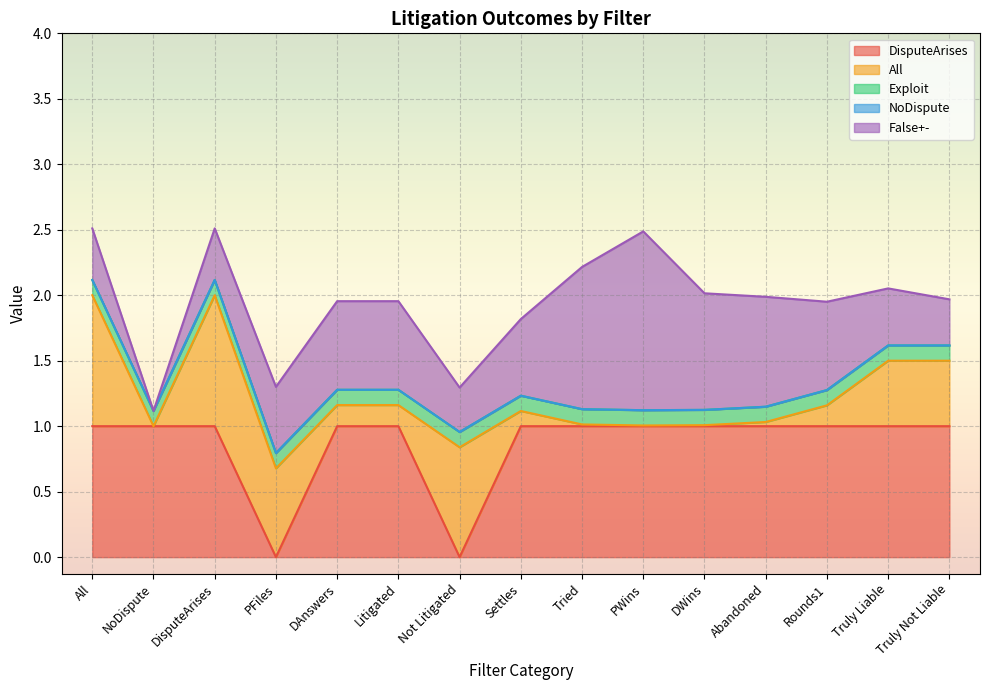

Reading right to left, transcribe all the data shown in this chart.

DisputeArises: Truly Not Liable=1.0	Truly Liable=1.0	Rounds1=1.0	Abandoned=1.0	DWins=1.0	PWins=1.0	Tried=1.0	Settles=1.0	Not Litigated=0.0	Litigated=1.0	DAnswers=1.0	PFiles=0.0	DisputeArises=1.0	NoDispute=1.0	All=1.0
All: Truly Not Liable=0.5	Truly Liable=0.5	Rounds1=0.2	Abandoned=0.0	DWins=0.0	PWins=0.0	Tried=0.0	Settles=0.1	Not Litigated=0.8	Litigated=0.2	DAnswers=0.2	PFiles=0.7	DisputeArises=1.0	NoDispute=0.0	All=1.0
Exploit: Truly Not Liable=0.1	Truly Liable=0.1	Rounds1=0.1	Abandoned=0.1	DWins=0.1	PWins=0.1	Tried=0.1	Settles=0.1	Not Litigated=0.1	Litigated=0.1	DAnswers=0.1	PFiles=0.1	DisputeArises=0.1	NoDispute=0.1	All=0.1
NoDispute: Truly Not Liable=0.0	Truly Liable=0.0	Rounds1=0.0	Abandoned=0.0	DWins=0.0	PWins=0.0	Tried=0.0	Settles=0.0	Not Litigated=0.0	Litigated=0.0	DAnswers=0.0	PFiles=0.0	DisputeArises=0.0	NoDispute=0.0	All=0.0
False+-: Truly Not Liable=0.4	Truly Liable=0.4	Rounds1=0.7	Abandoned=0.8	DWins=0.9	PWins=1.4	Tried=1.1	Settles=0.6	Not Litigated=0.3	Litigated=0.7	DAnswers=0.7	PFiles=0.5	DisputeArises=0.4	NoDispute=0.0	All=0.4